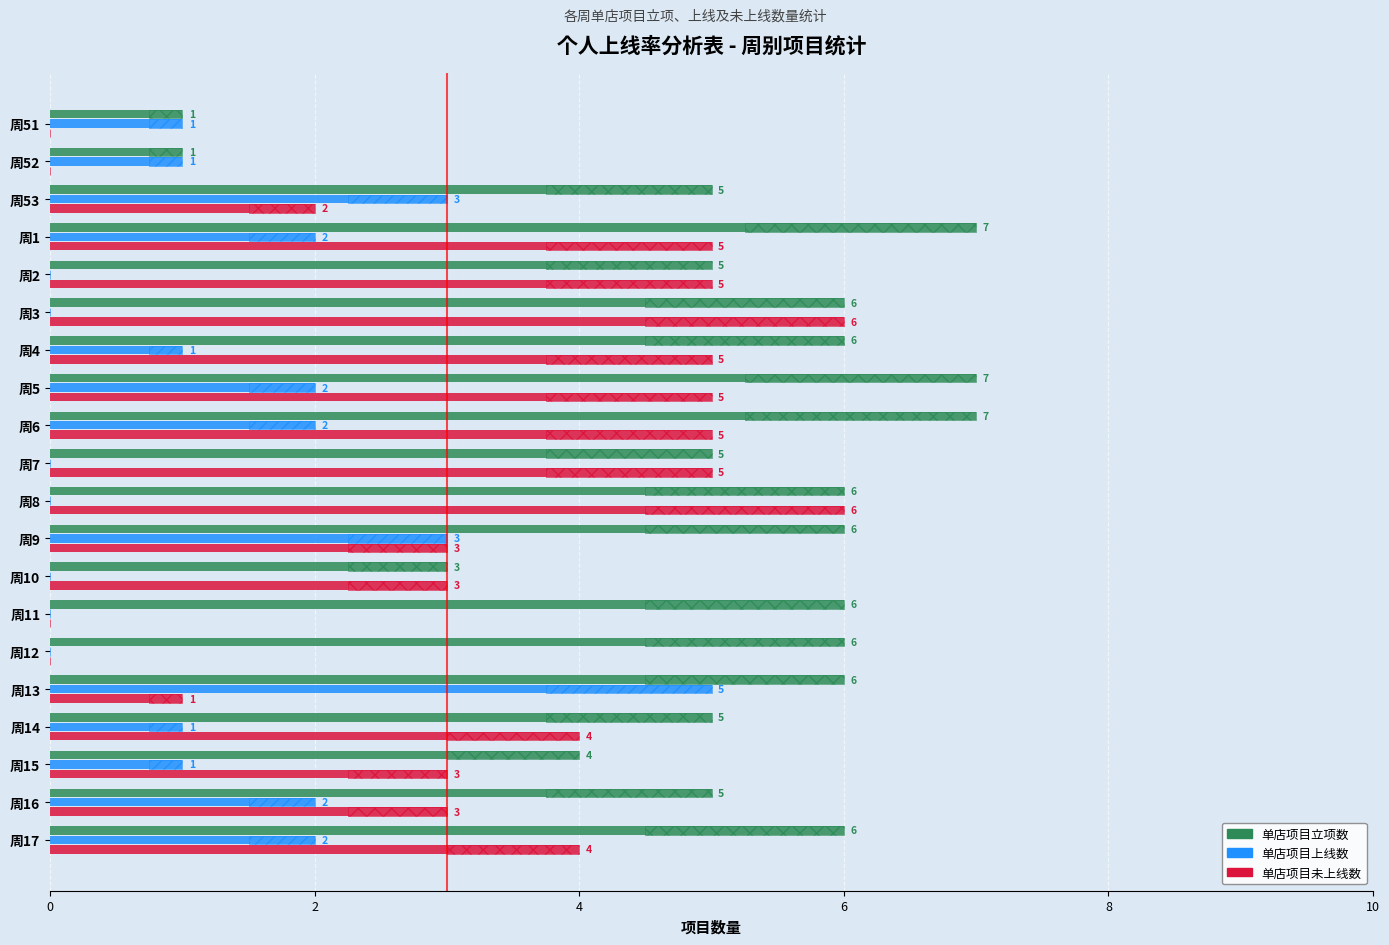

What is the highest value of the 单店项目未上线数 series?

6